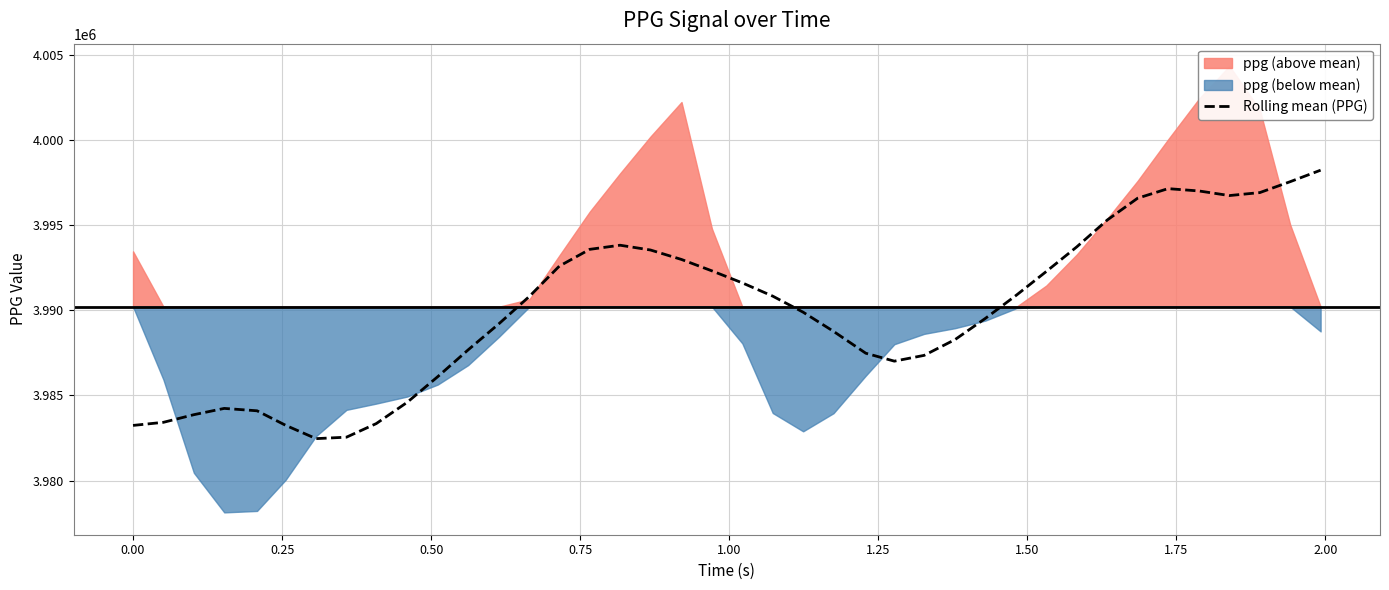

What is the minimum value for Rolling mean (PPG)?

3982462.1